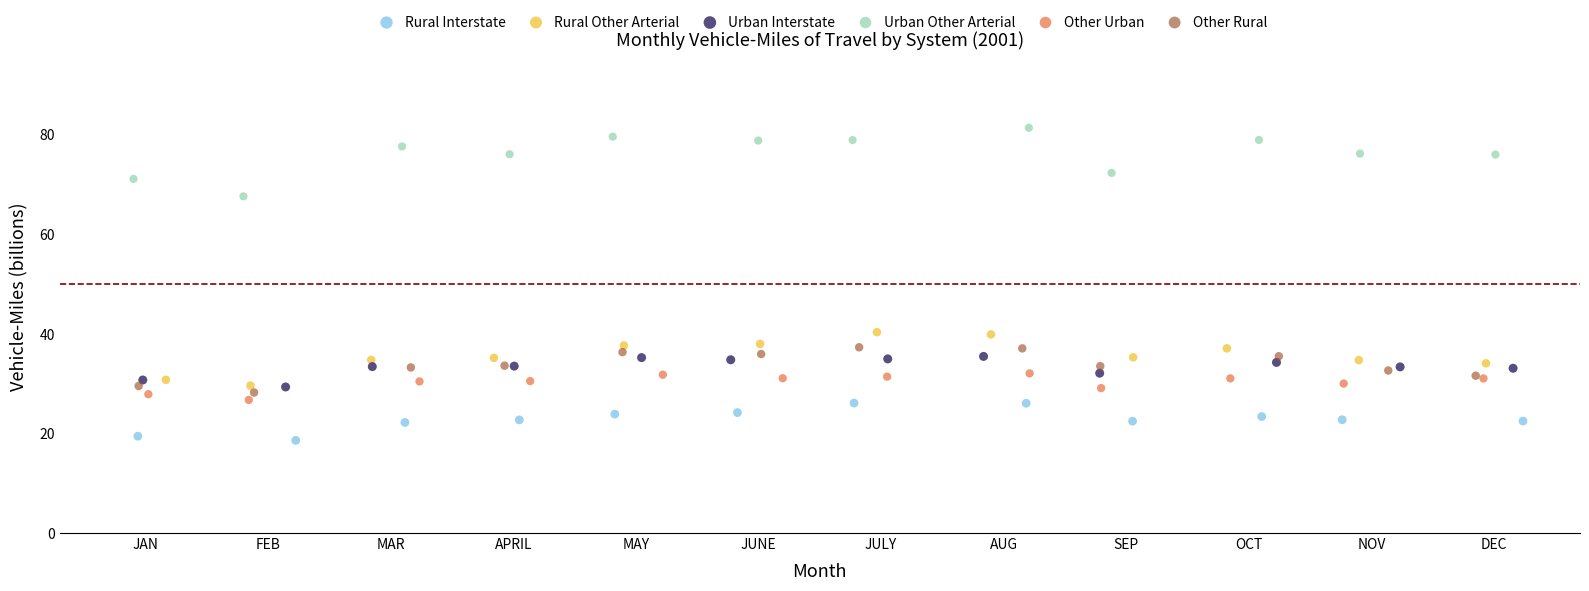

Which series has the widest spread of Y values?

Urban Other Arterial